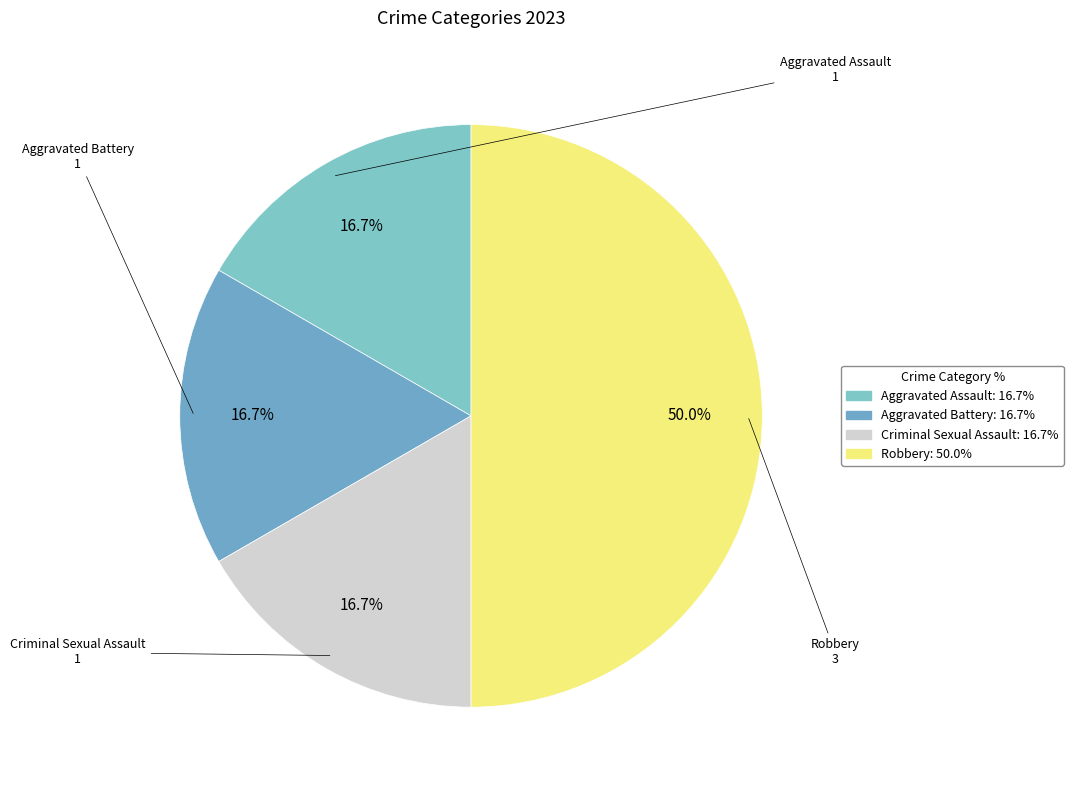

To the nearest percent, what is the difference between the largest and smallest slice percentages?

33%